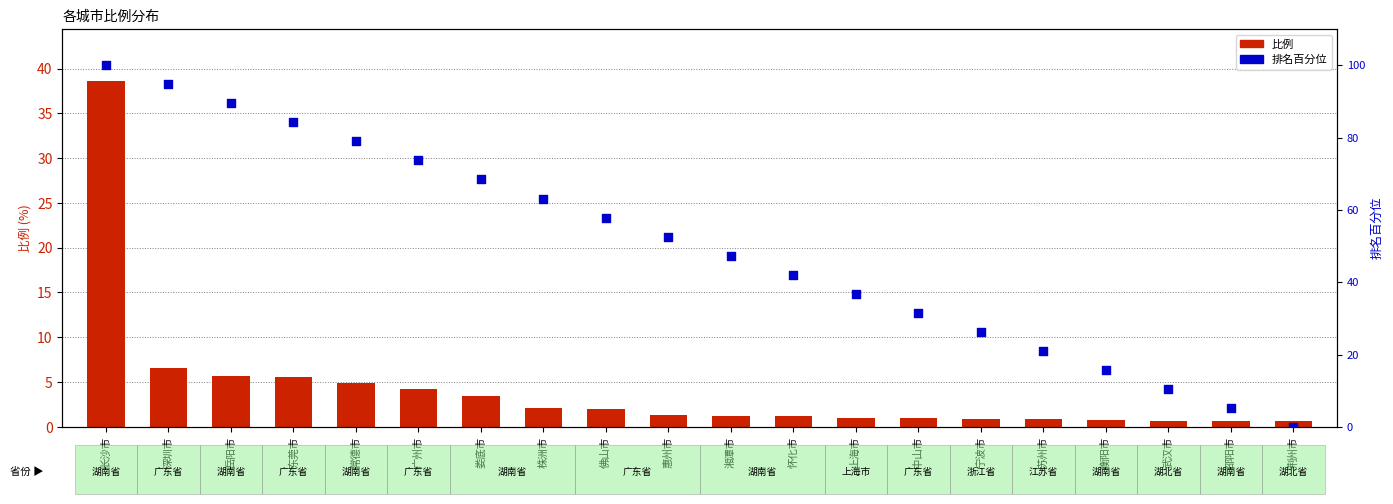

Which series has the largest total across all categories?

排名百分位